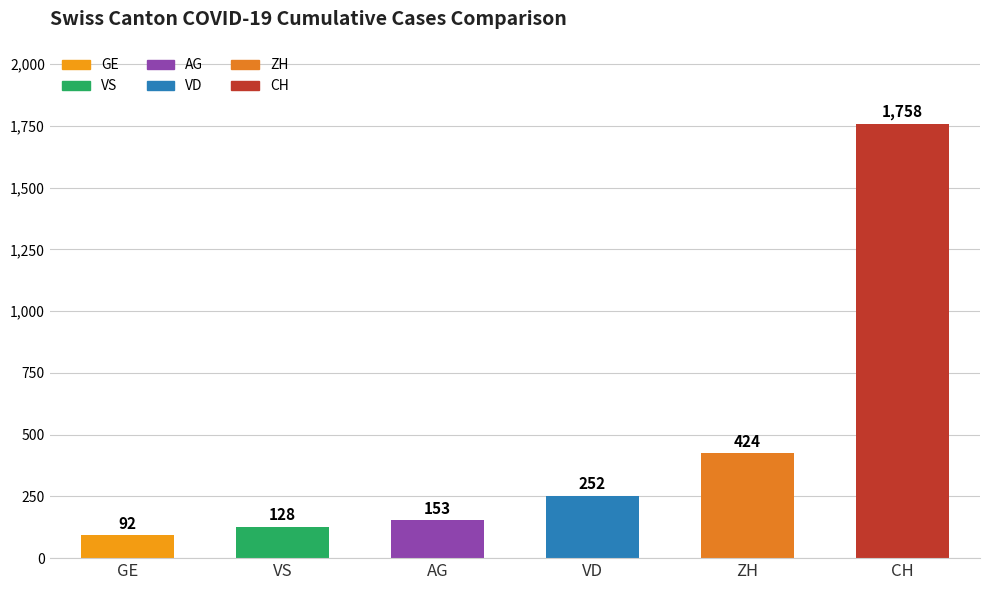

What is the sum of the values at VS and ZH?

552